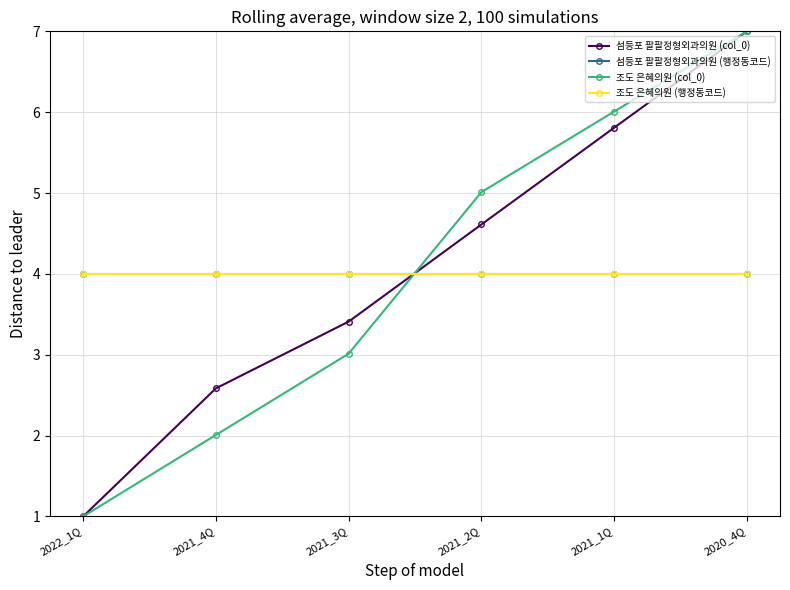

Does the chart have visible grid lines?

Yes